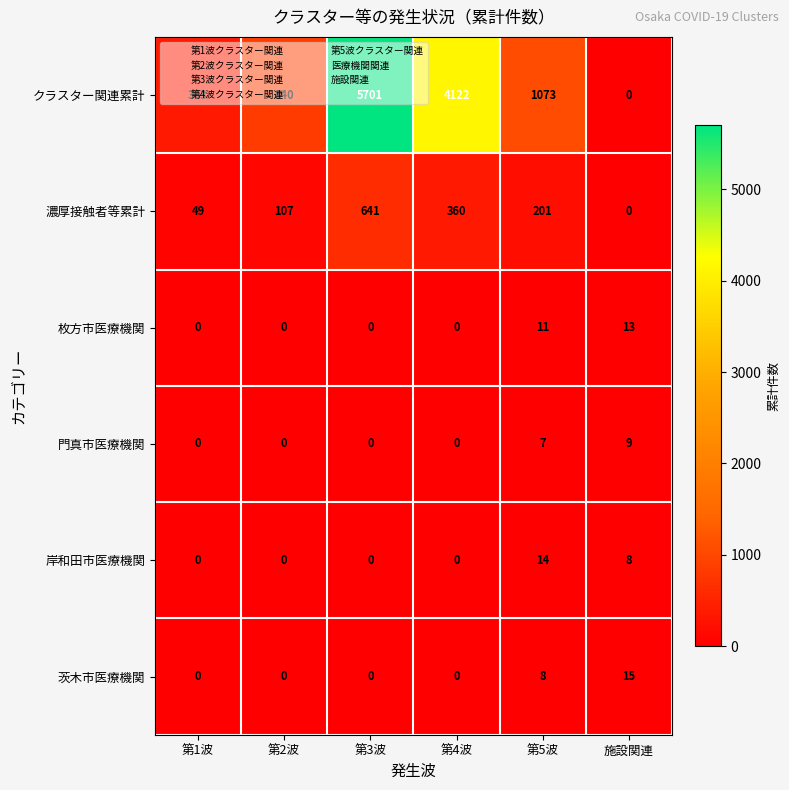

What is the average value of the 枚方市医療機関 series?

4